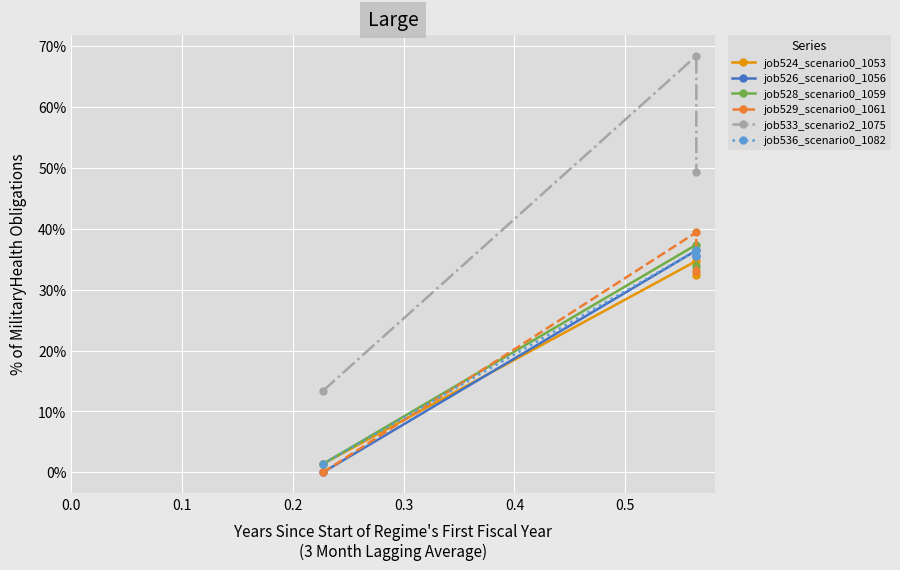

What is the average value of the job524_scenario0_1053 series?

0.2